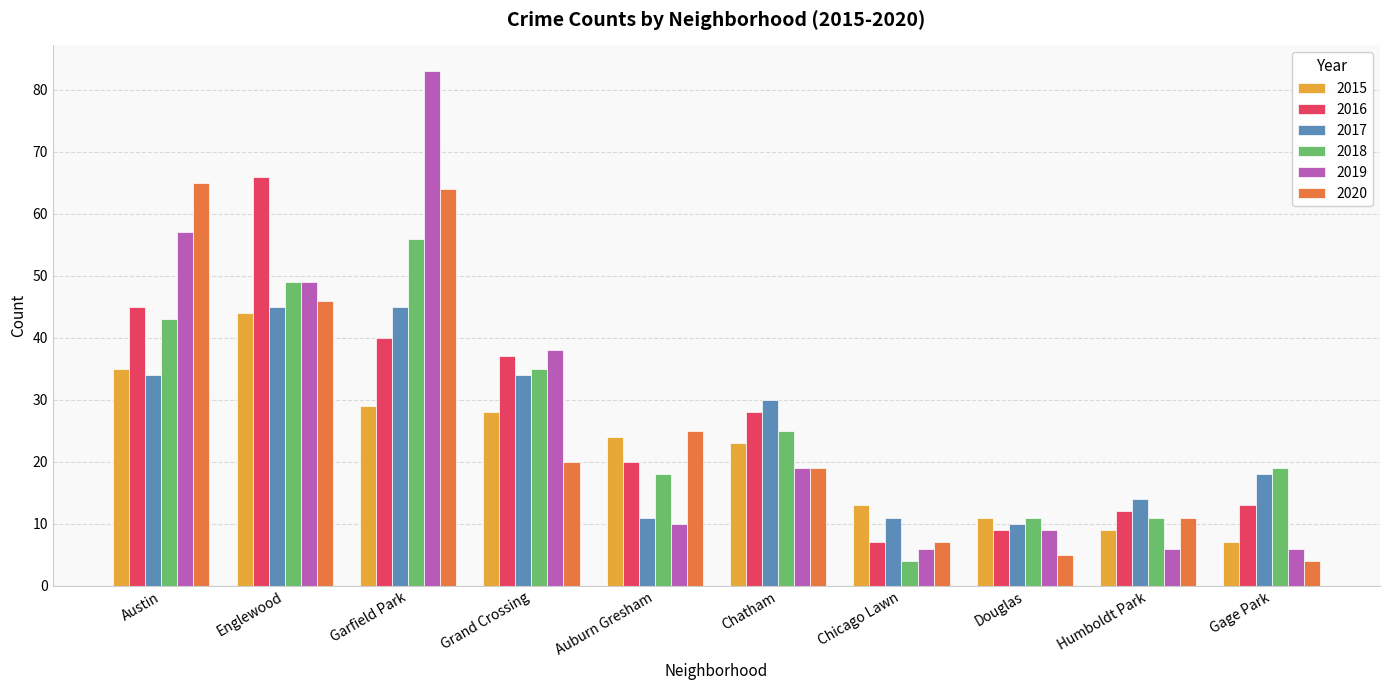

What is the difference between the maximum and minimum values in the 2019 series?

77